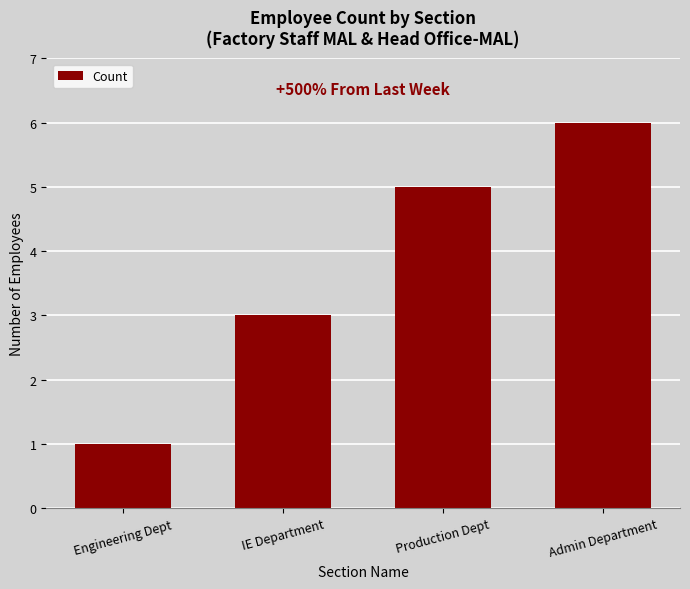

Are the bars grouped side by side (vs. stacked)?

No